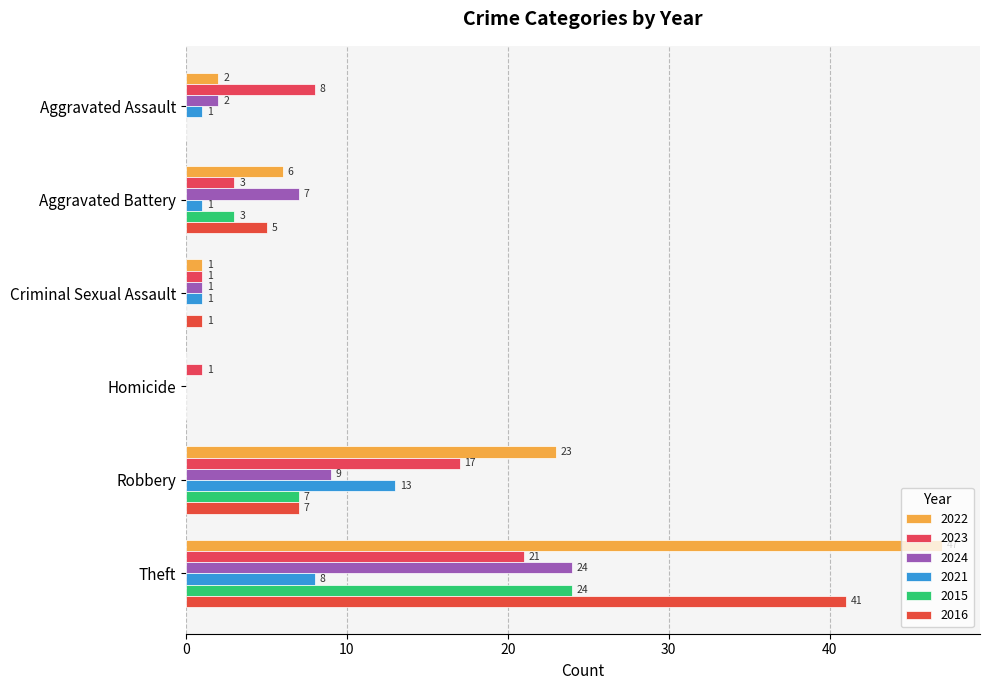

What is the sum of the 2022 values at Criminal Sexual Assault and Aggravated Assault?

3